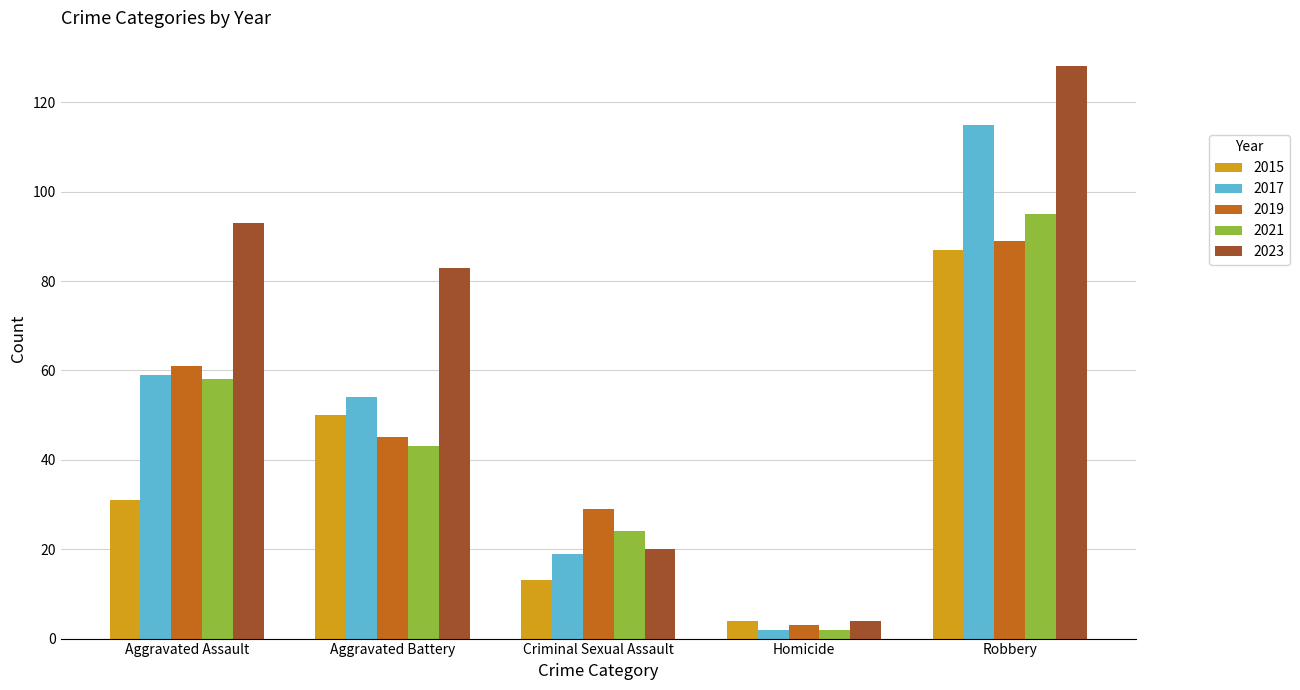

At how many categories does at least one series exceed 54?

3